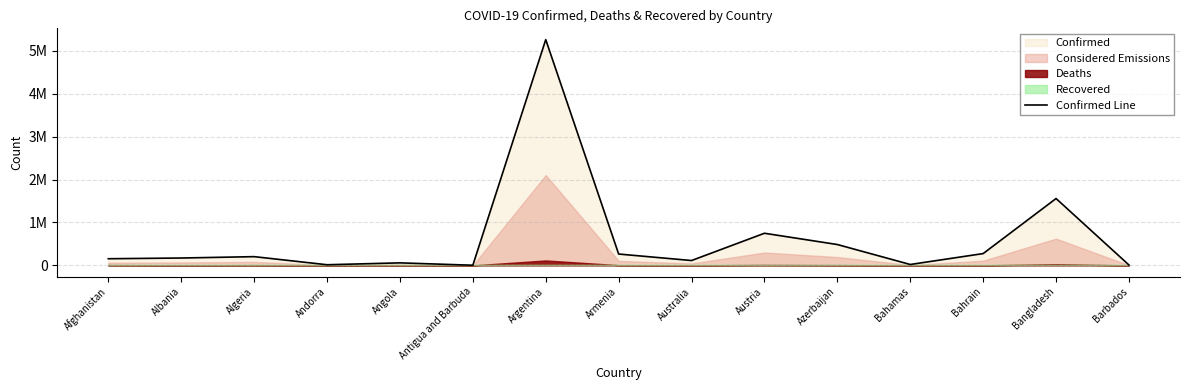

What is the label of the 4th point from the right?

Bahamas